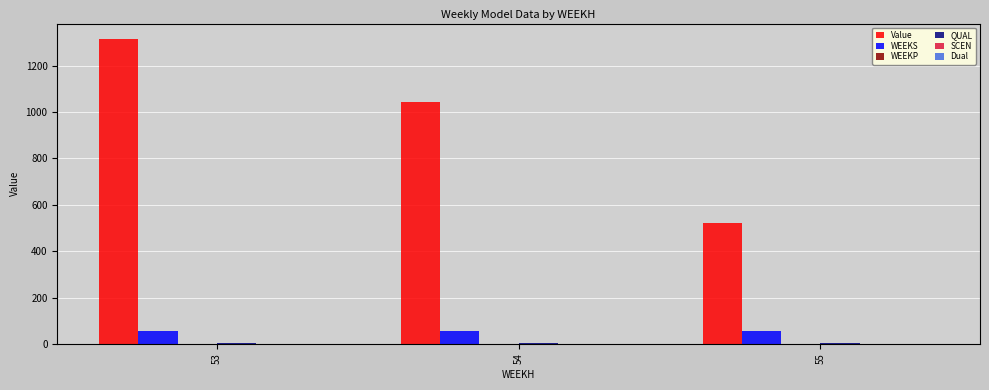

Which series has the largest total across all categories?

Value